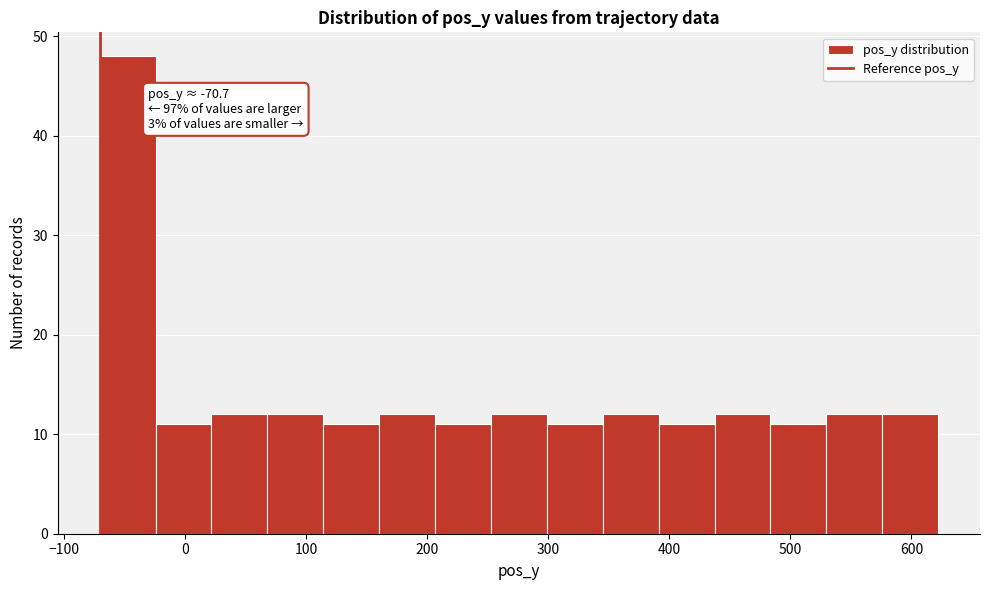

Which range on the x-axis has the tallest bar?

-70 to -20